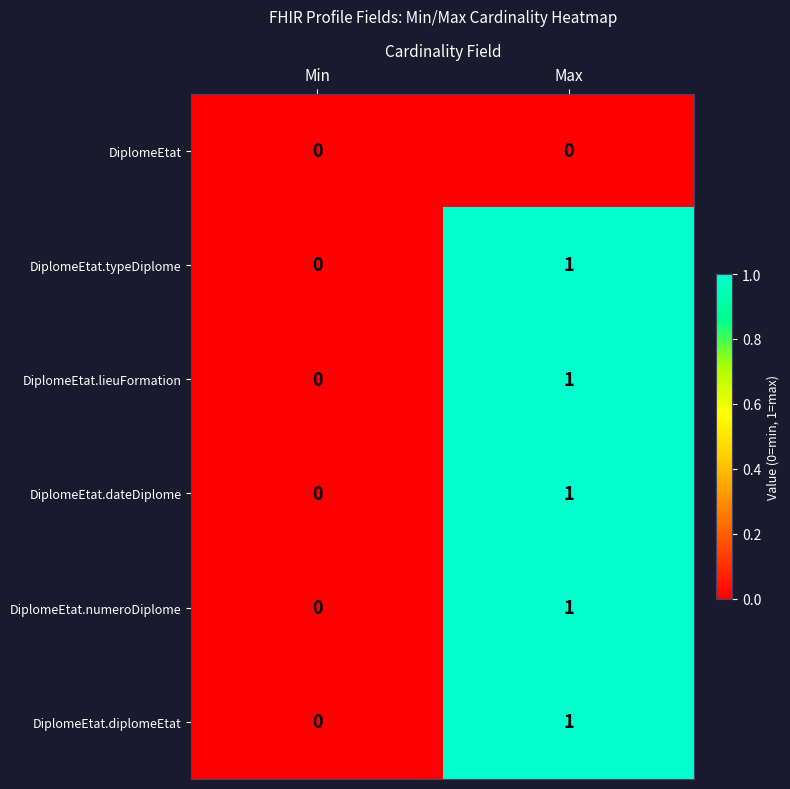

Reading left to right, transcribe all the data shown in this chart.

DiplomeEtat: Min=0	Max=0
DiplomeEtat.typeDiplome: Min=0	Max=1
DiplomeEtat.lieuFormation: Min=0	Max=1
DiplomeEtat.dateDiplome: Min=0	Max=1
DiplomeEtat.numeroDiplome: Min=0	Max=1
DiplomeEtat.diplomeEtat: Min=0	Max=1